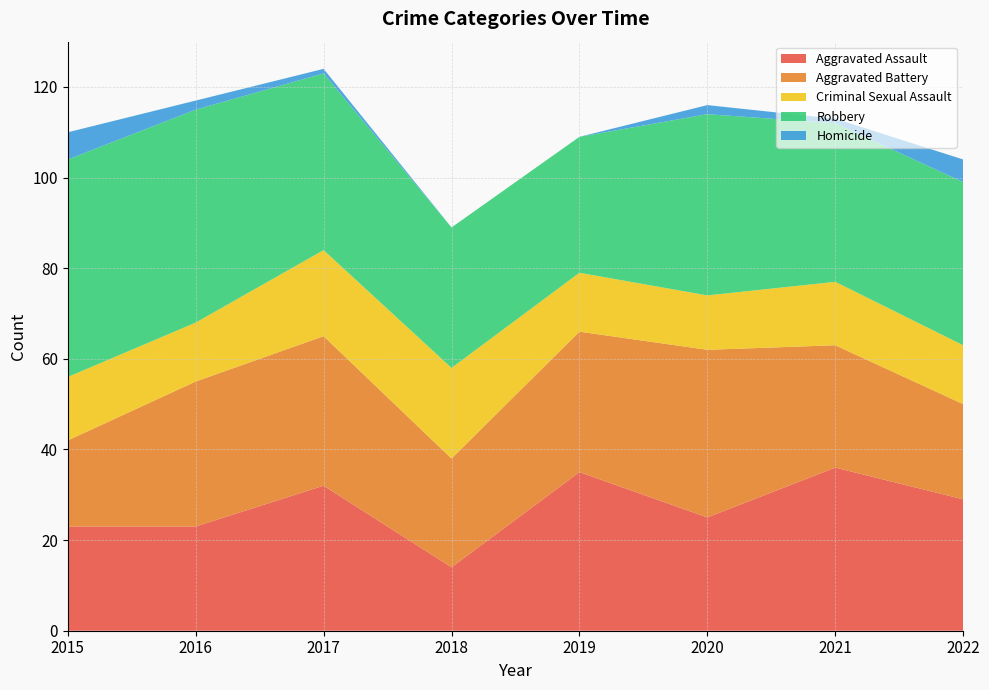

Reading left to right, transcribe all the data shown in this chart.

Aggravated Assault: 2015=23	2016=23	2017=32	2018=14	2019=35	2020=25	2021=36	2022=29
Aggravated Battery: 2015=19	2016=32	2017=33	2018=24	2019=31	2020=37	2021=27	2022=21
Criminal Sexual Assault: 2015=14	2016=13	2017=19	2018=20	2019=13	2020=12	2021=14	2022=13
Robbery: 2015=48	2016=47	2017=39	2018=31	2019=30	2020=40	2021=35	2022=36
Homicide: 2015=6	2016=2	2017=1	2018=0	2019=0	2020=2	2021=1	2022=5